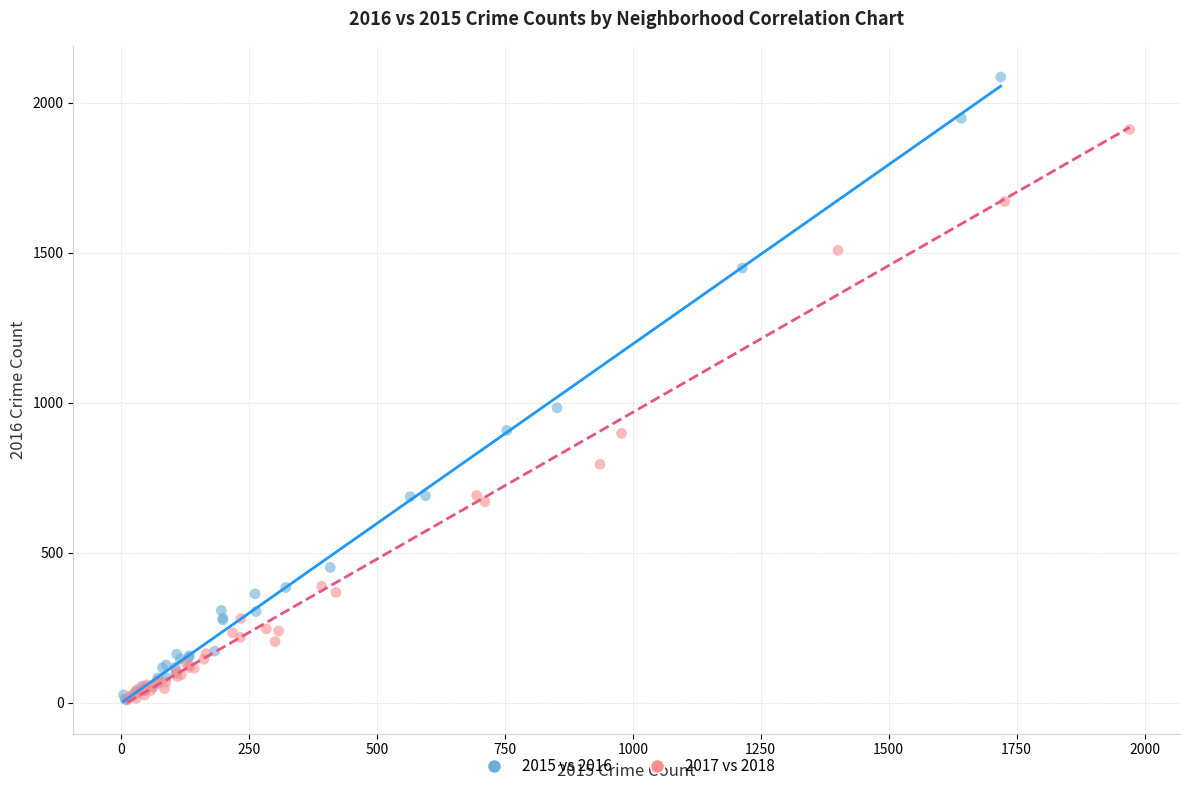

Which series reaches the maximum Y coordinate?

2015 vs 2016